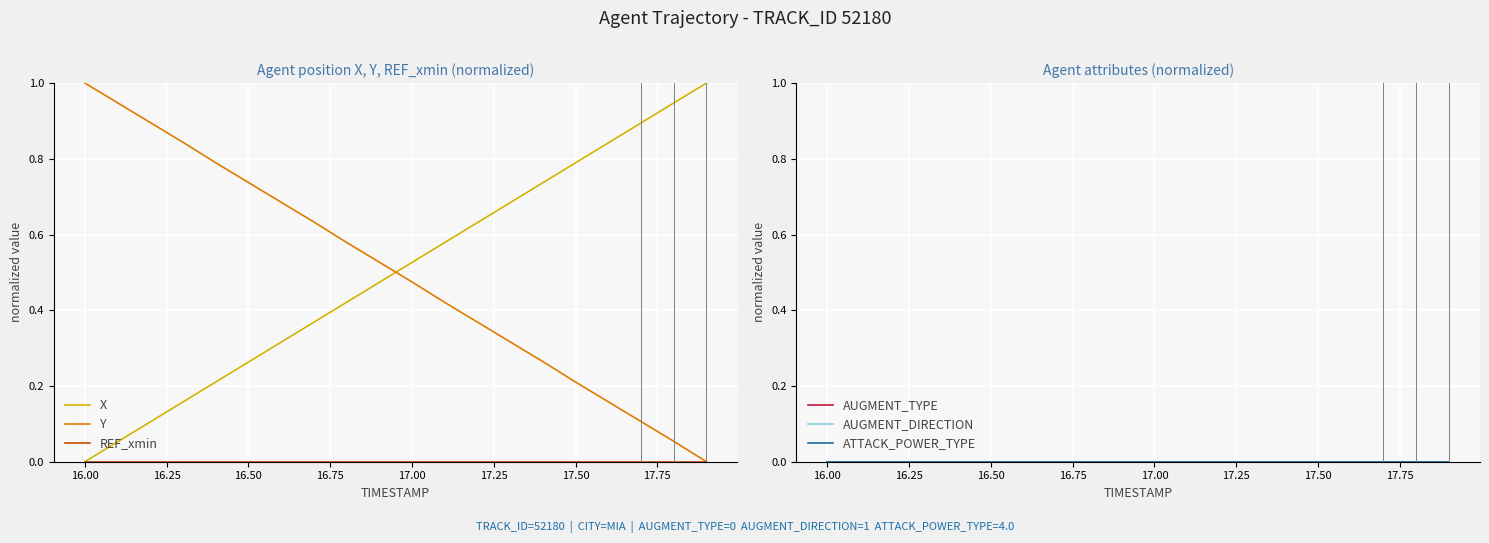

Reading left to right, what are all the values shown in this chart?

X: 0.0	0.1	0.1	0.2	0.2	0.3	0.3	0.4	0.4	0.5	0.5	0.6	0.6	0.7	0.7	0.8	0.8	0.9	0.9	1.0
Y: 1.0	0.9	0.9	0.8	0.8	0.7	0.7	0.6	0.6	0.5	0.5	0.4	0.4	0.3	0.3	0.2	0.2	0.1	0.1	0.0
REF_xmin: 0.0	0.0	0.0	0.0	0.0	0.0	0.0	0.0	0.0	0.0	0.0	0.0	0.0	0.0	0.0	0.0	0.0	0.0	0.0	0.0
AUGMENT_TYPE: 0.0	0.0	0.0	0.0	0.0	0.0	0.0	0.0	0.0	0.0	0.0	0.0	0.0	0.0	0.0	0.0	0.0	0.0	0.0	0.0
AUGMENT_DIRECTION: 0.0	0.0	0.0	0.0	0.0	0.0	0.0	0.0	0.0	0.0	0.0	0.0	0.0	0.0	0.0	0.0	0.0	0.0	0.0	0.0
ATTACK_POWER_TYPE: 0.0	0.0	0.0	0.0	0.0	0.0	0.0	0.0	0.0	0.0	0.0	0.0	0.0	0.0	0.0	0.0	0.0	0.0	0.0	0.0